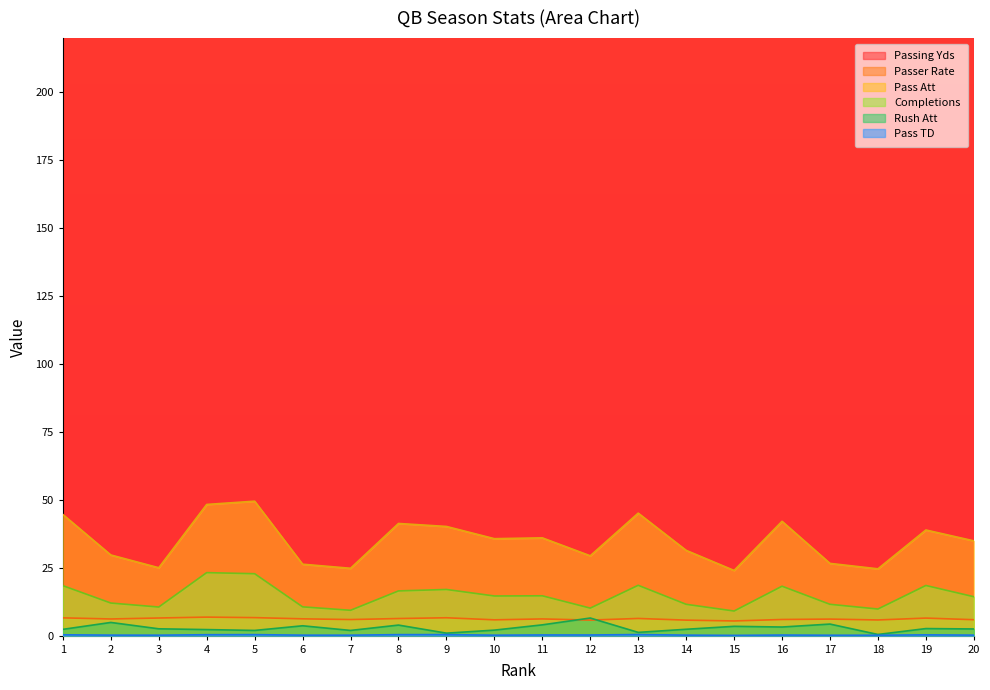

Rank the categories by Passer Rate value from lowest to highest.

15, 14, 12, 18, 10, 20, 7, 16, 17, 2, 11, 6, 8, 13, 19, 3, 1, 9, 5, 4